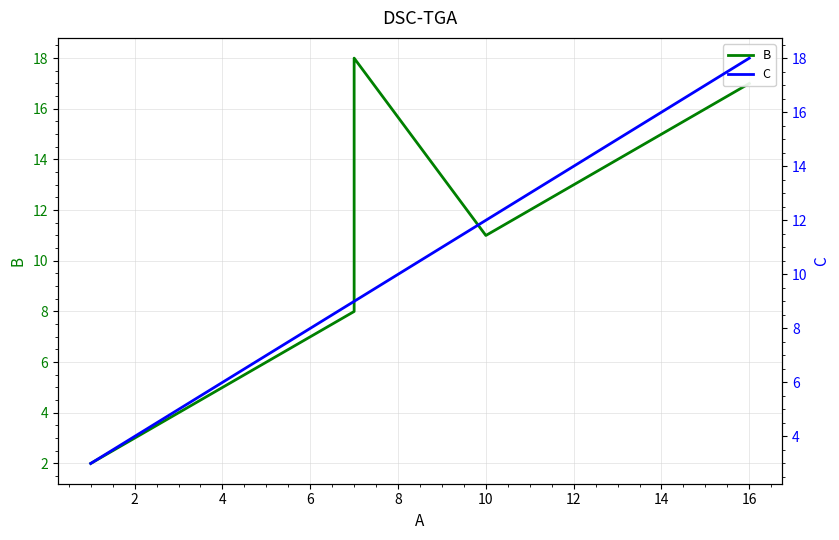

Does the chart have visible grid lines?

Yes